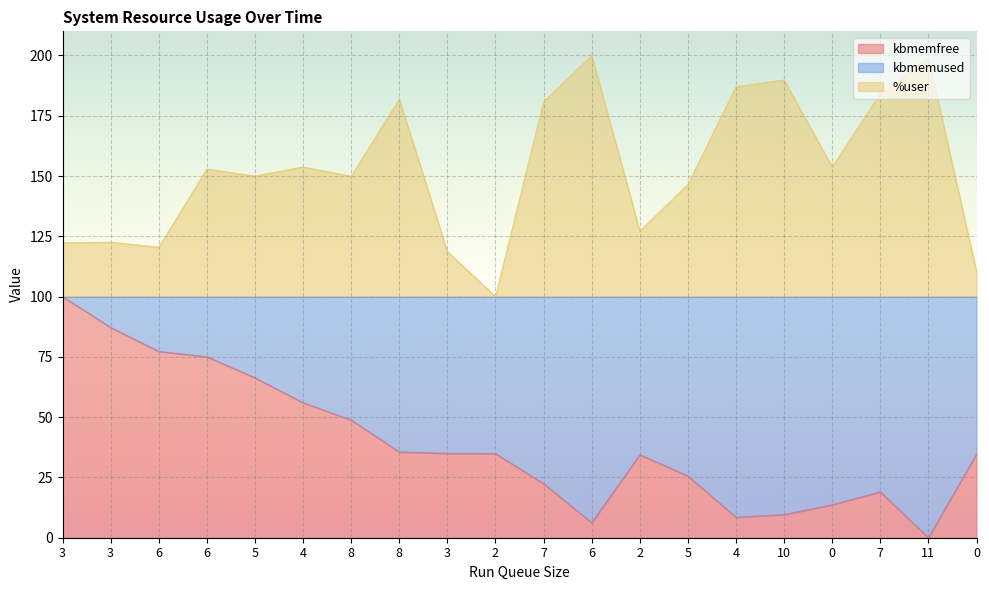

Does the chart display data point markers on the line(s)?

No